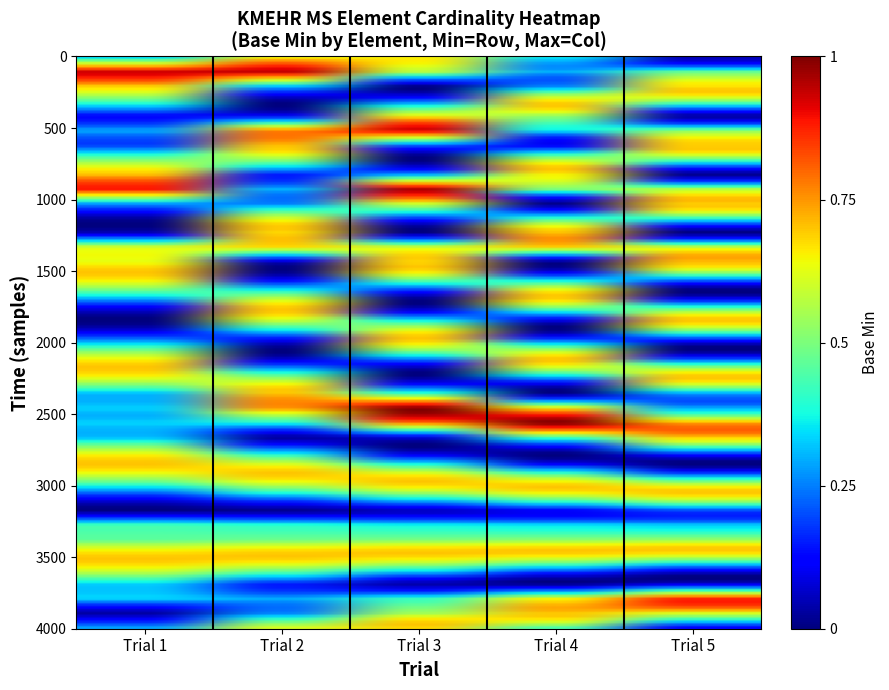

Which series has the largest total across all categories?

Trial 1